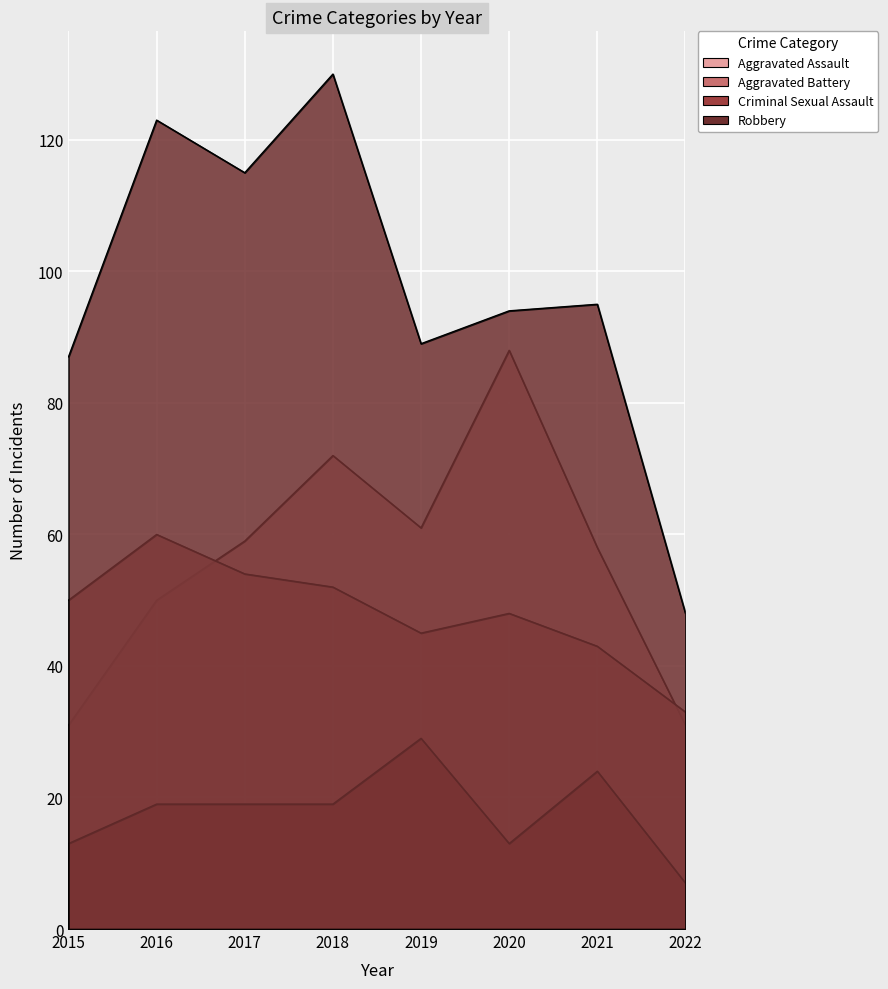

What is the average value of the Aggravated Battery series?

48